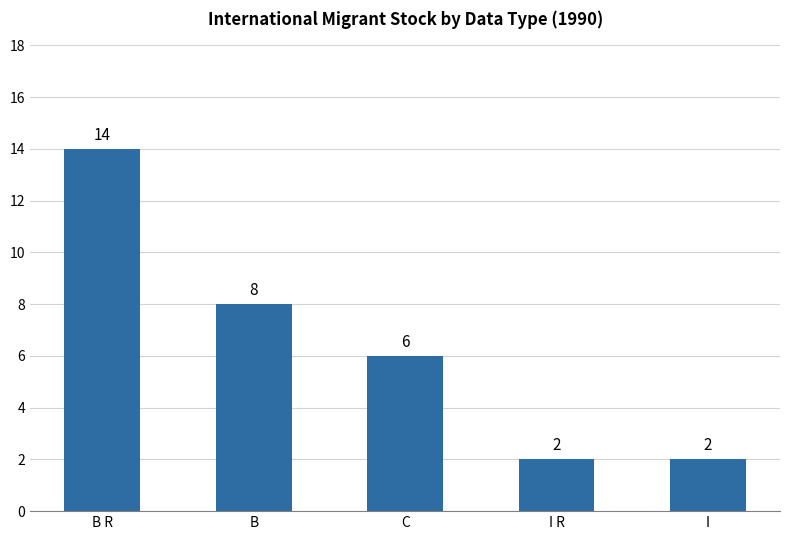

What is the change in value from B to I R?

-6